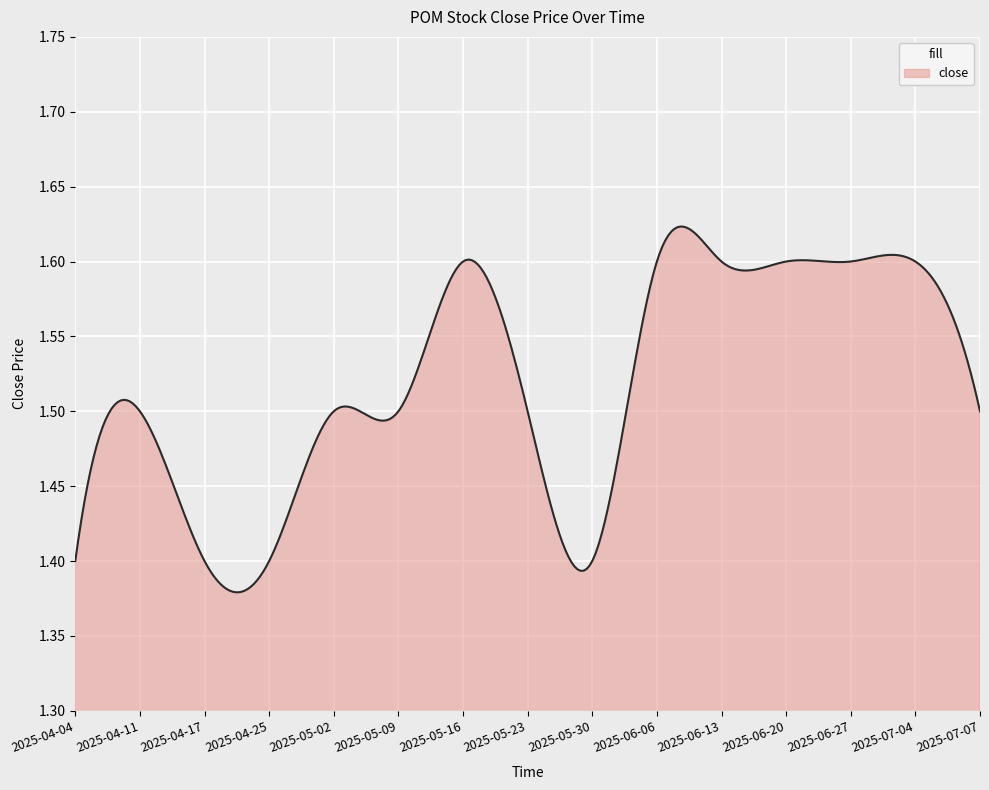

Does the chart display data point markers on the line(s)?

No